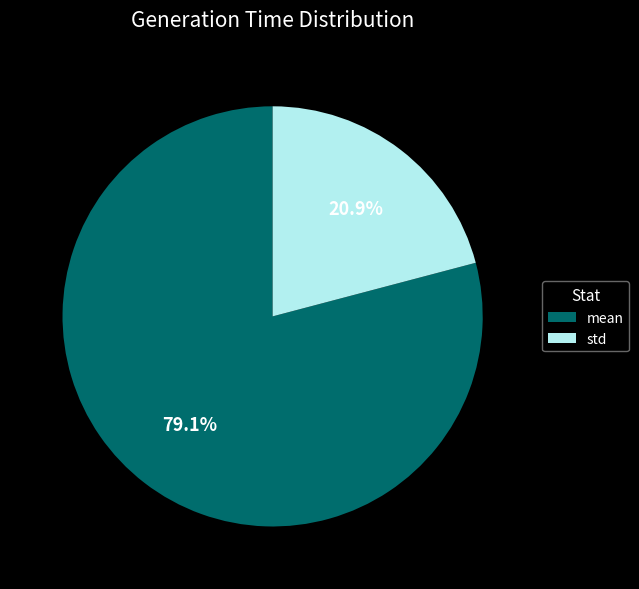

Count the number of slices in the pie.

2